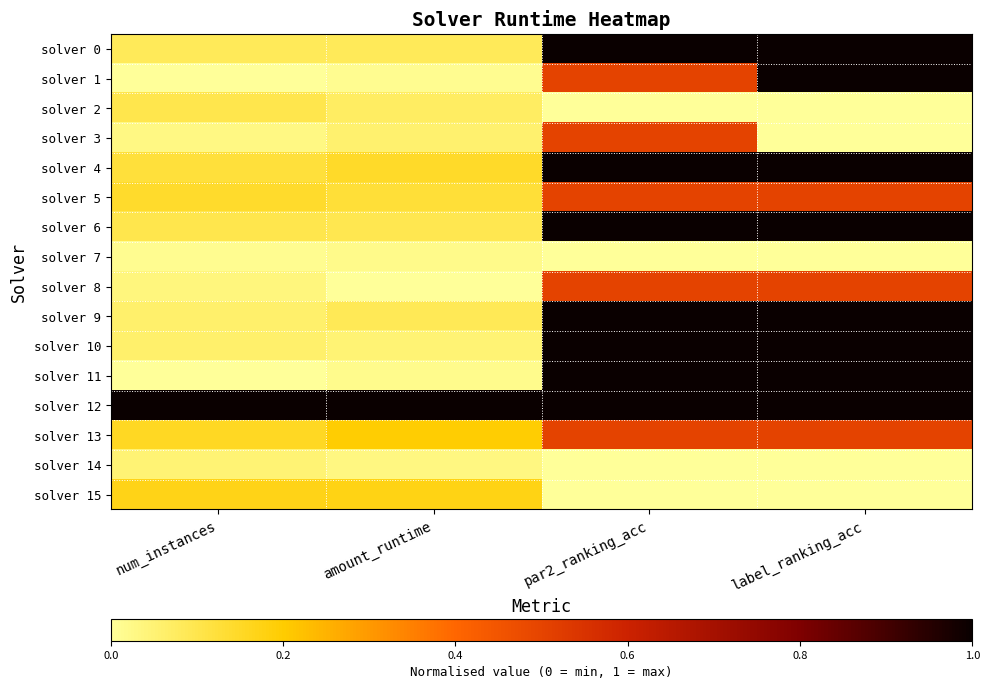

What is the greatest value displayed?

1.0